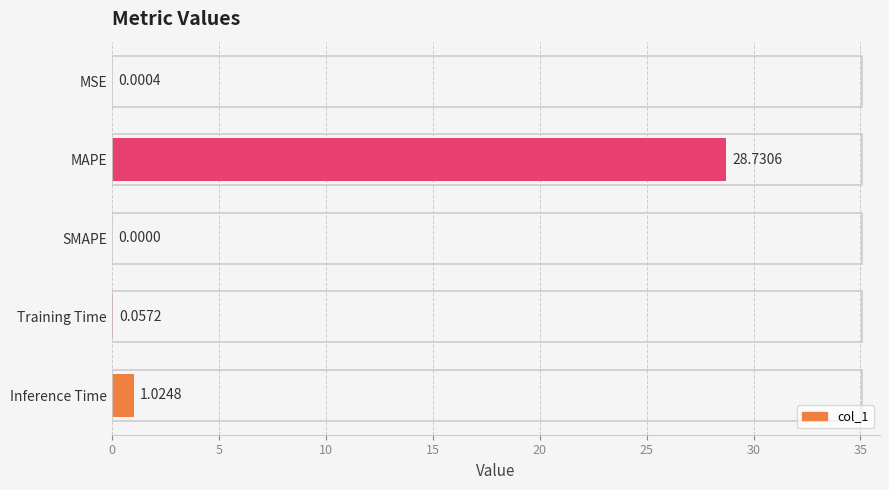

Are the bars grouped side by side (vs. stacked)?

No